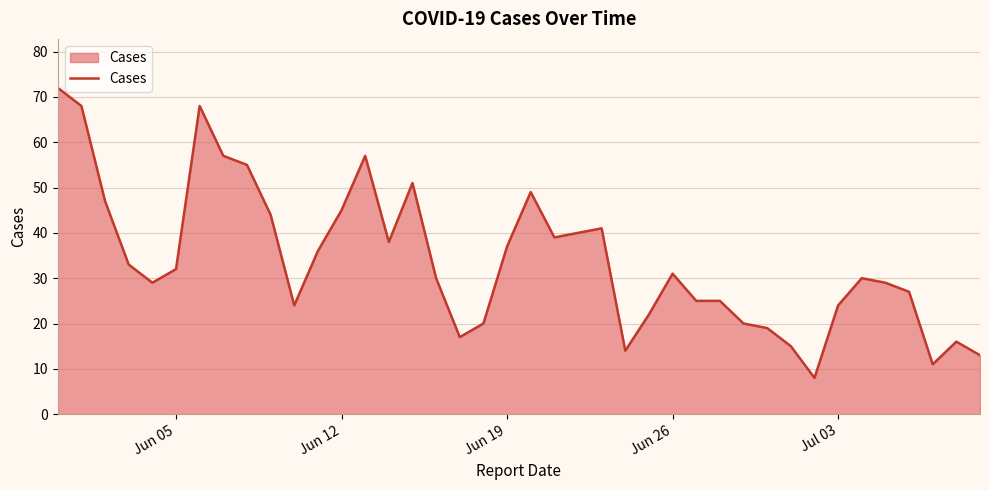

What is the maximum value shown in the chart?

72